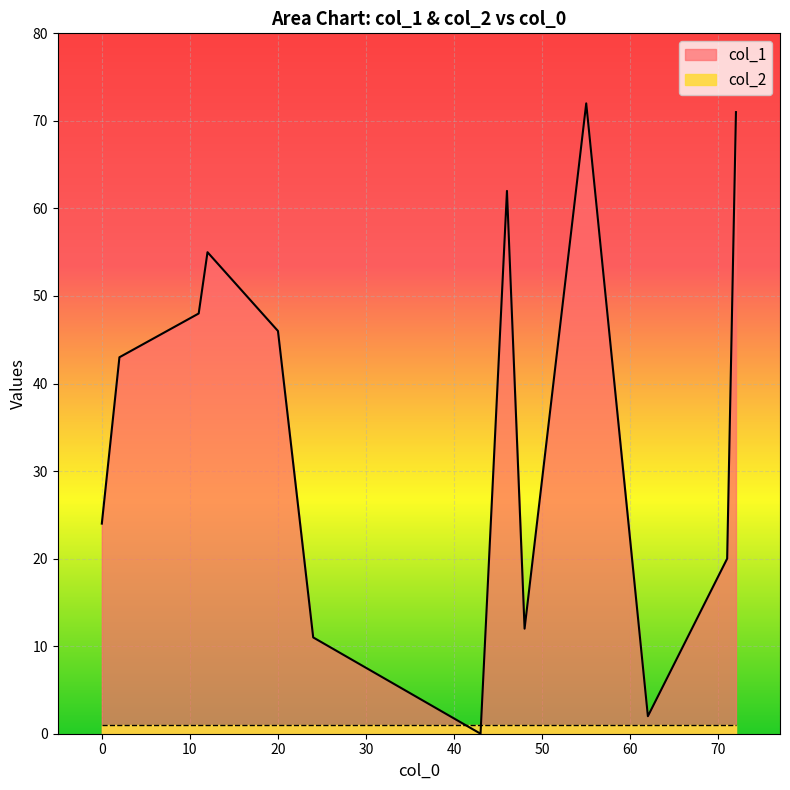

What are all the series names shown in the legend?

col_1, col_2